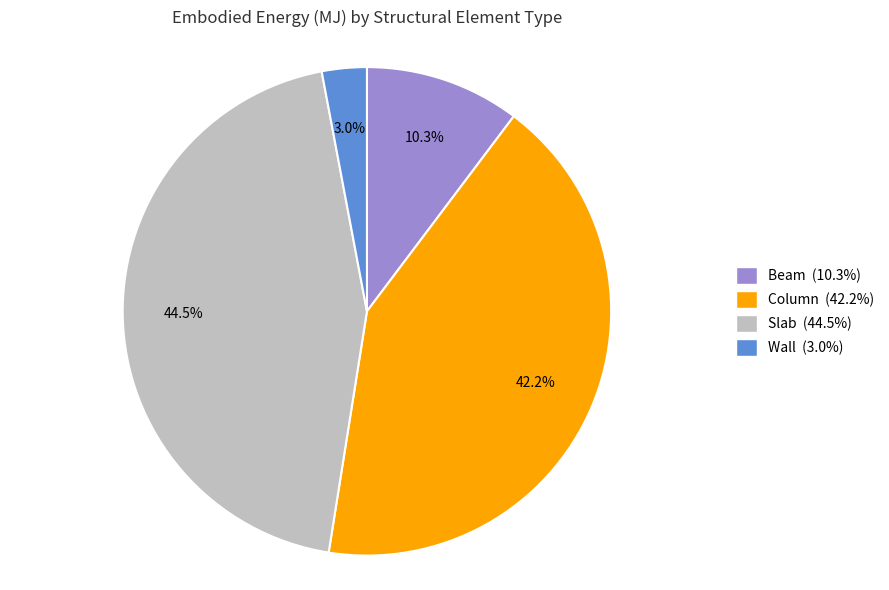

The Beam slice represents 1% of the pie. True or false?

False